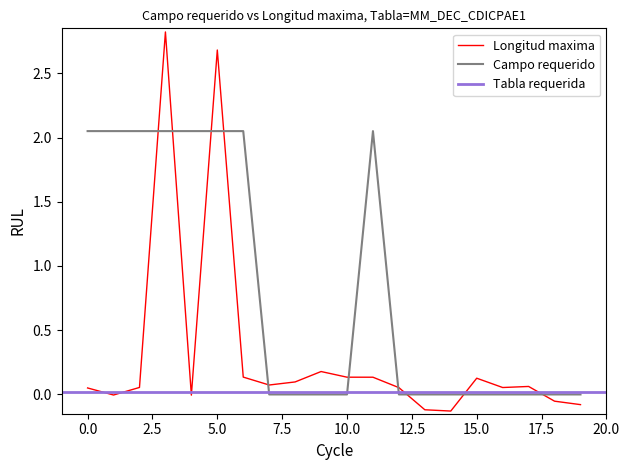

What is the difference between the second highest and second lowest values in the Campo requerido series?

2.0